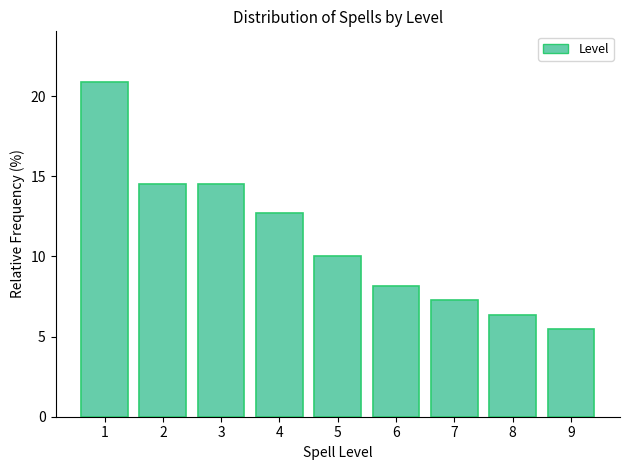

Reading left to right, list all the values displayed in this chart.

20.9	14.5	14.5	12.7	10.0	8.2	7.3	6.4	5.5